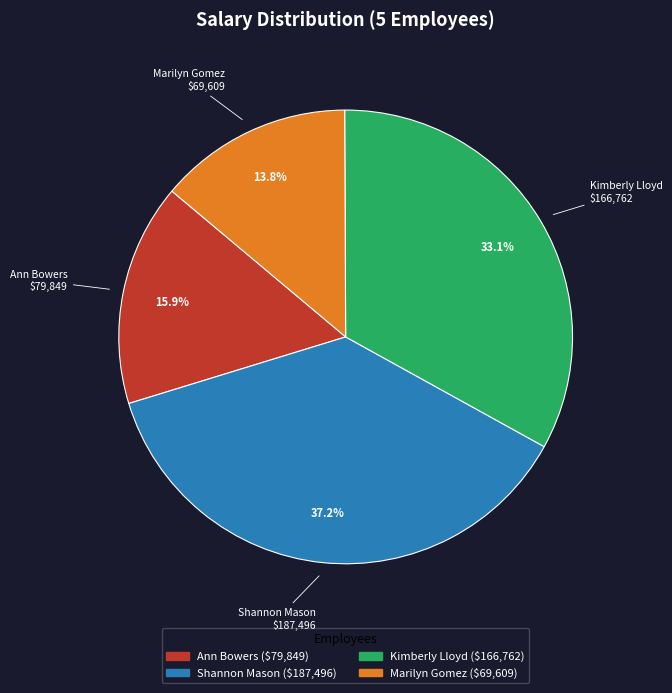

What percentage is the Marilyn Gomez slice, to the nearest percent?

14%